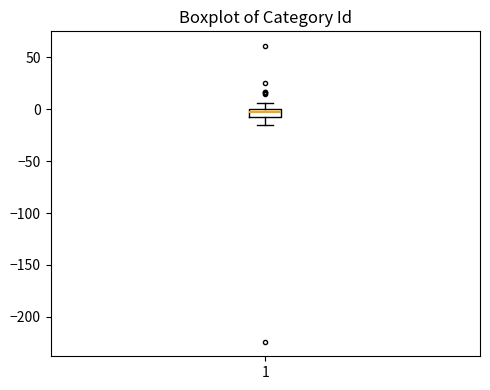

Read this box plot against the y-axis: the position of the median line, the range covered by the box, and the ends of both whiskers. The values are not printed on the chart, so give them approximately, as read against the axis.

median -5 (inside the box), box -5 to 0, whiskers -15 to 5